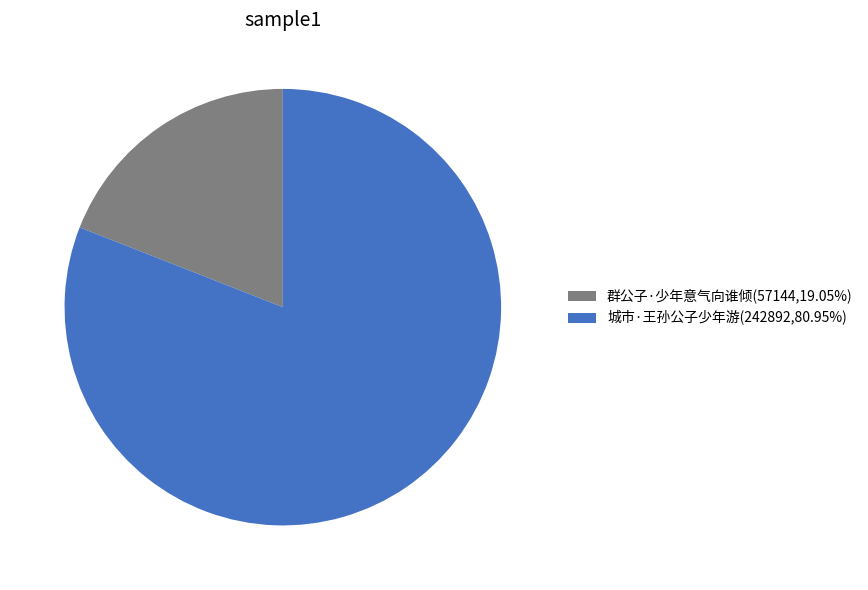

Combined, do 群公子·少年意气向谁倾(57144,19.05%) and 城市·王孙公子少年游(242892,80.95%) account for over 50%?

Yes